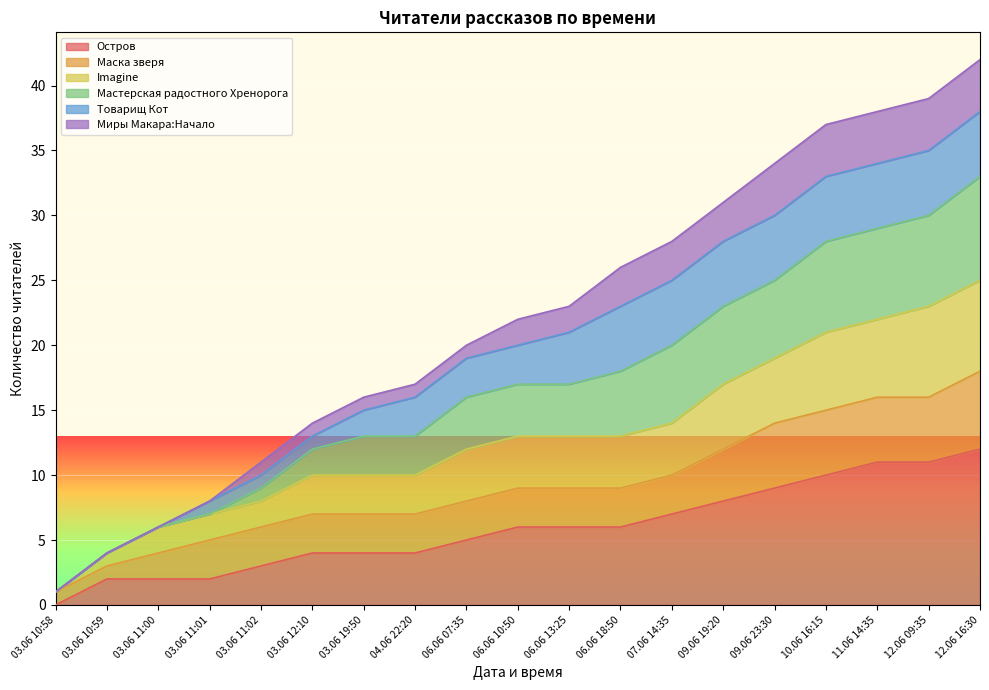

At which label does Остров reach its peak?

12.06 16:30